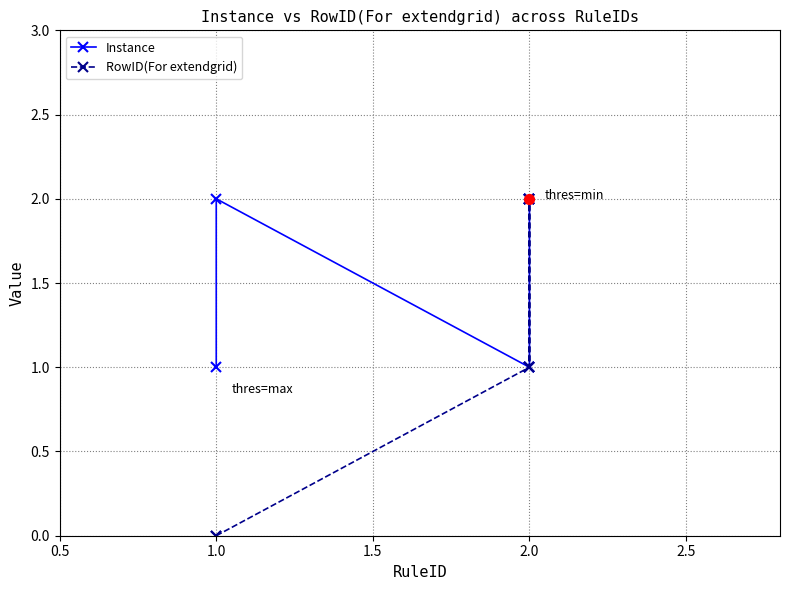

What are all the series names shown in the legend?

Instance, RowID(For extendgrid)